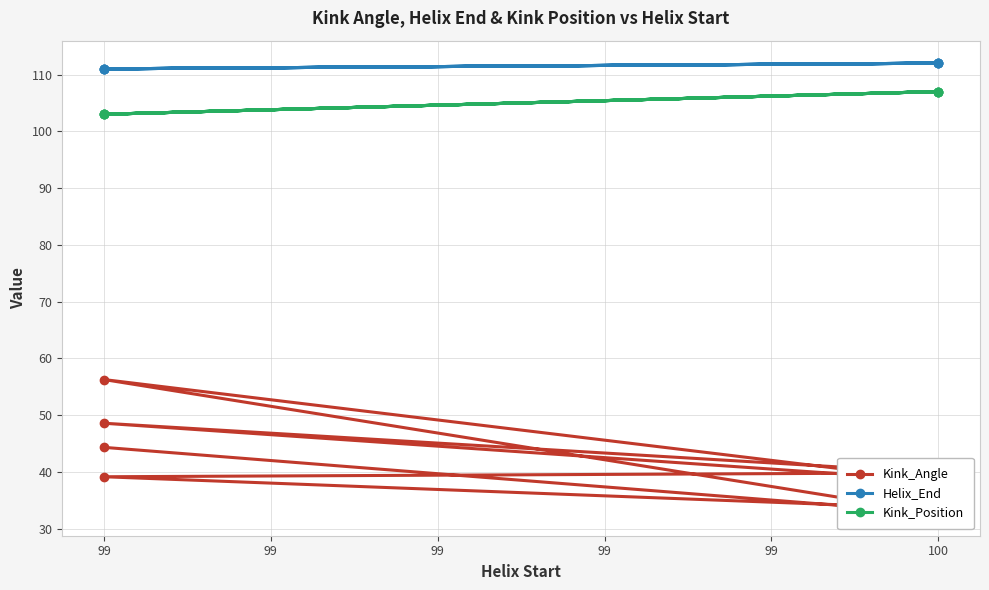

Between 99 and 100, which is larger?

99